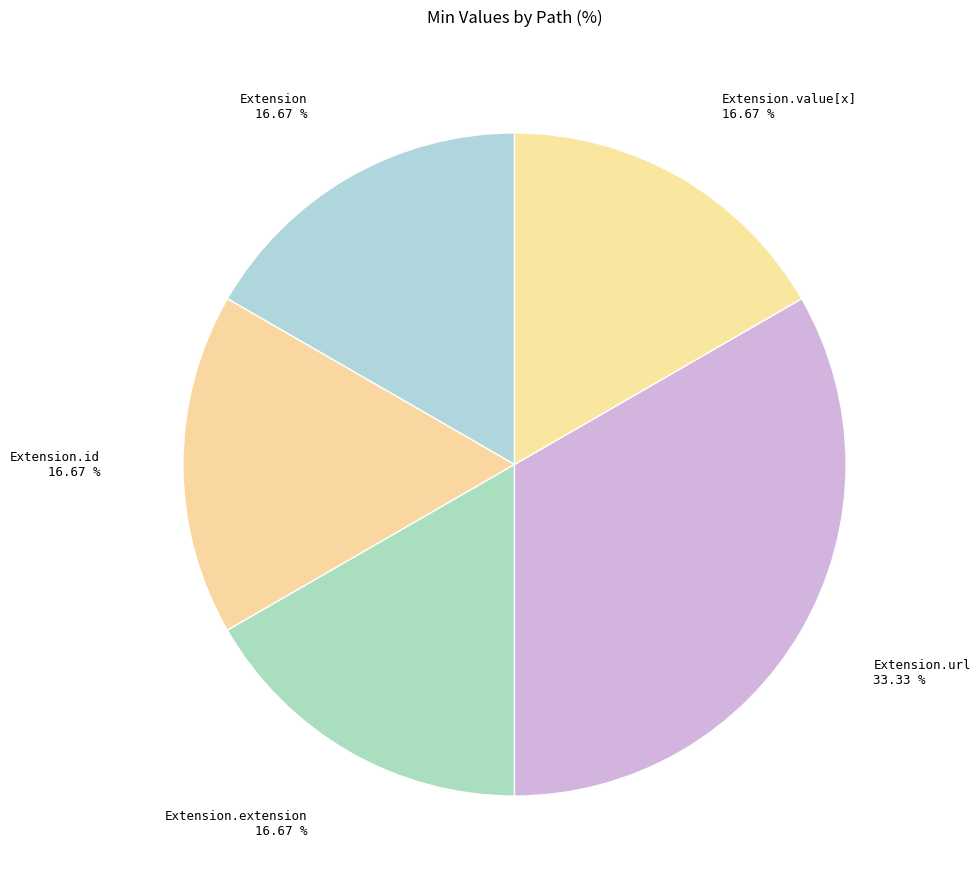

Is there any slice that represents more than half of the pie?

No